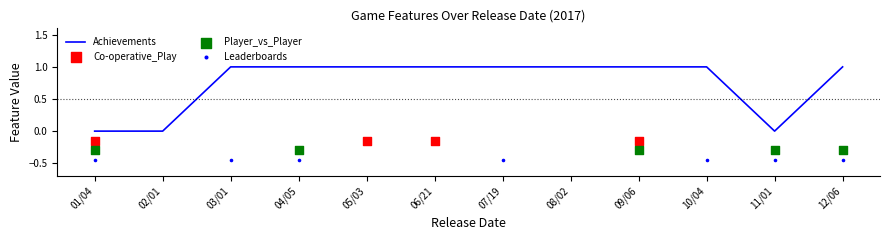

Which series has the largest total across all categories?

Achievements